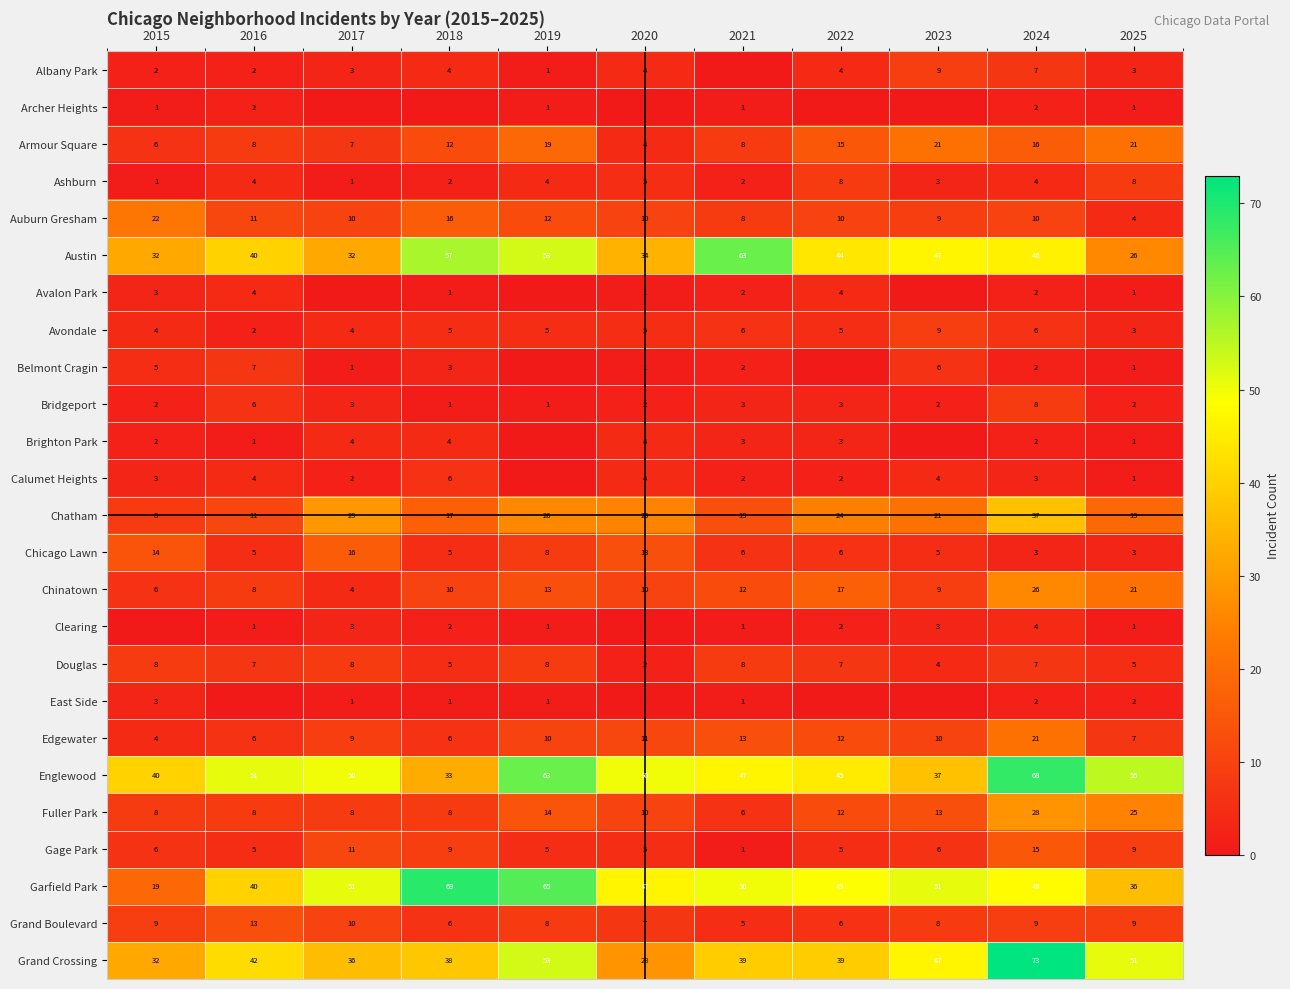

At which label does Auburn Gresham first exceed 10?

2015